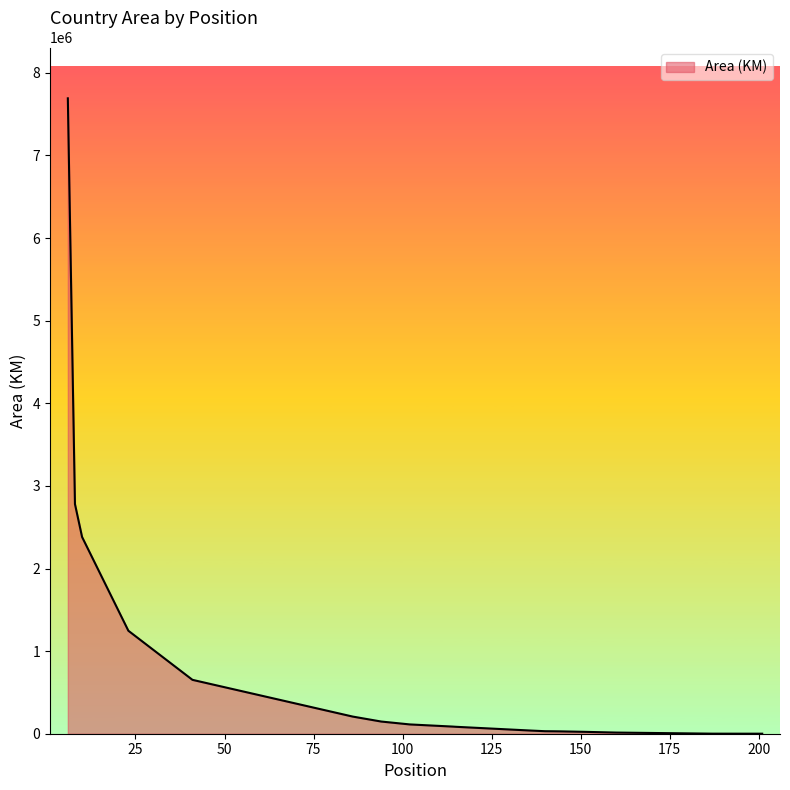

What is the greatest value displayed?

7692024